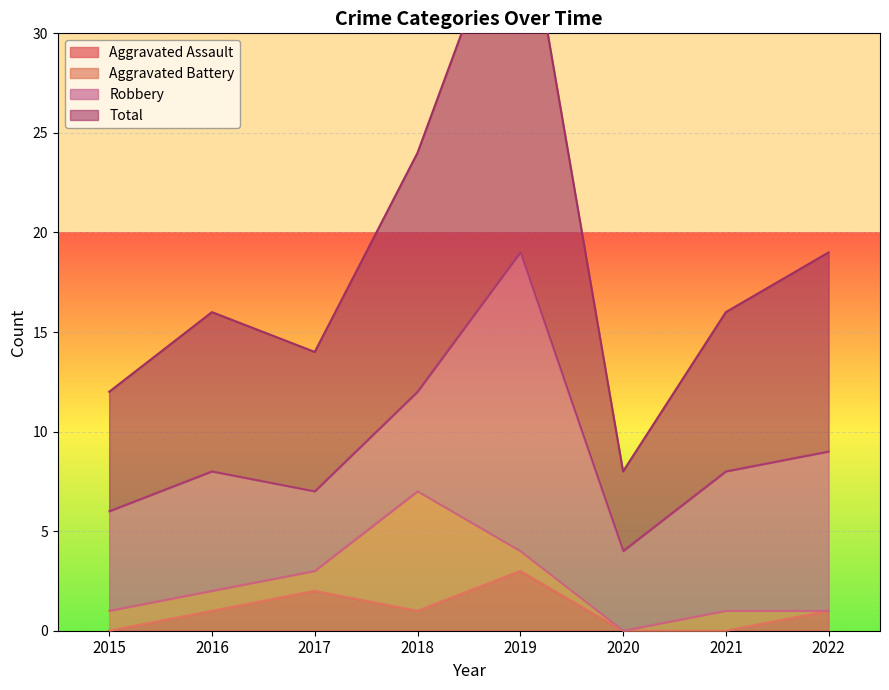

The value of Aggravated Assault at 2017 is 2. True or false?

True